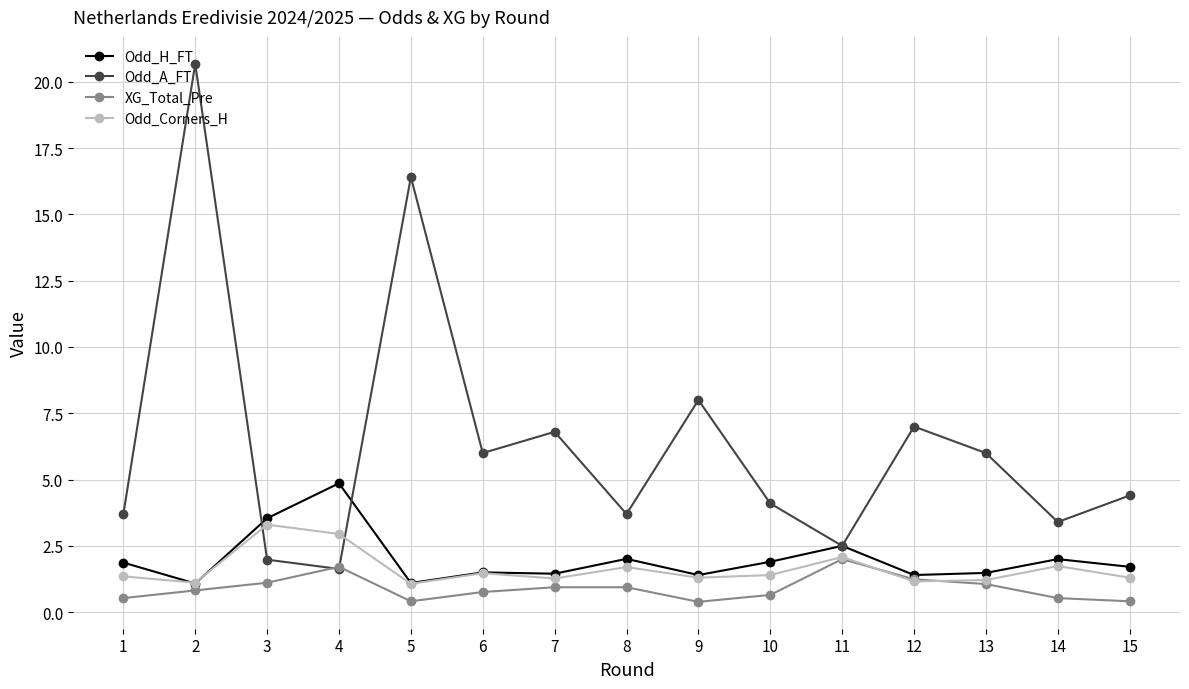

Which series changed the most between 2 and 11?

Odd_A_FT